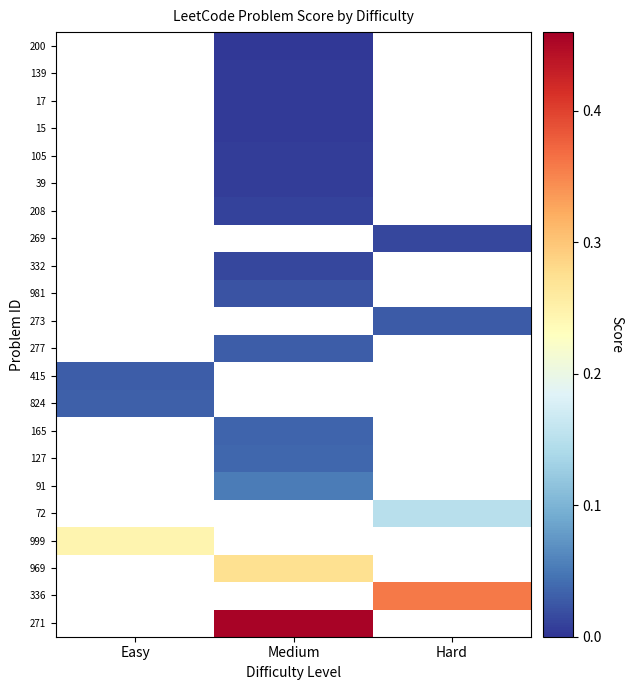

The 39 series shows 0.0 at Medium. True or false?

True